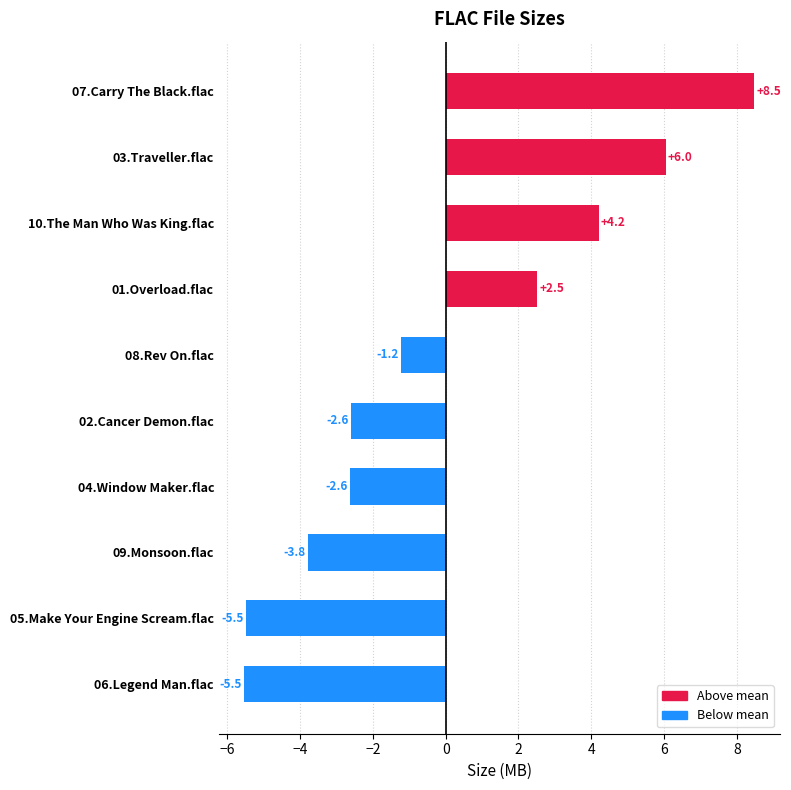

Where is the data nearest to the value 1?

01.Overload.flac